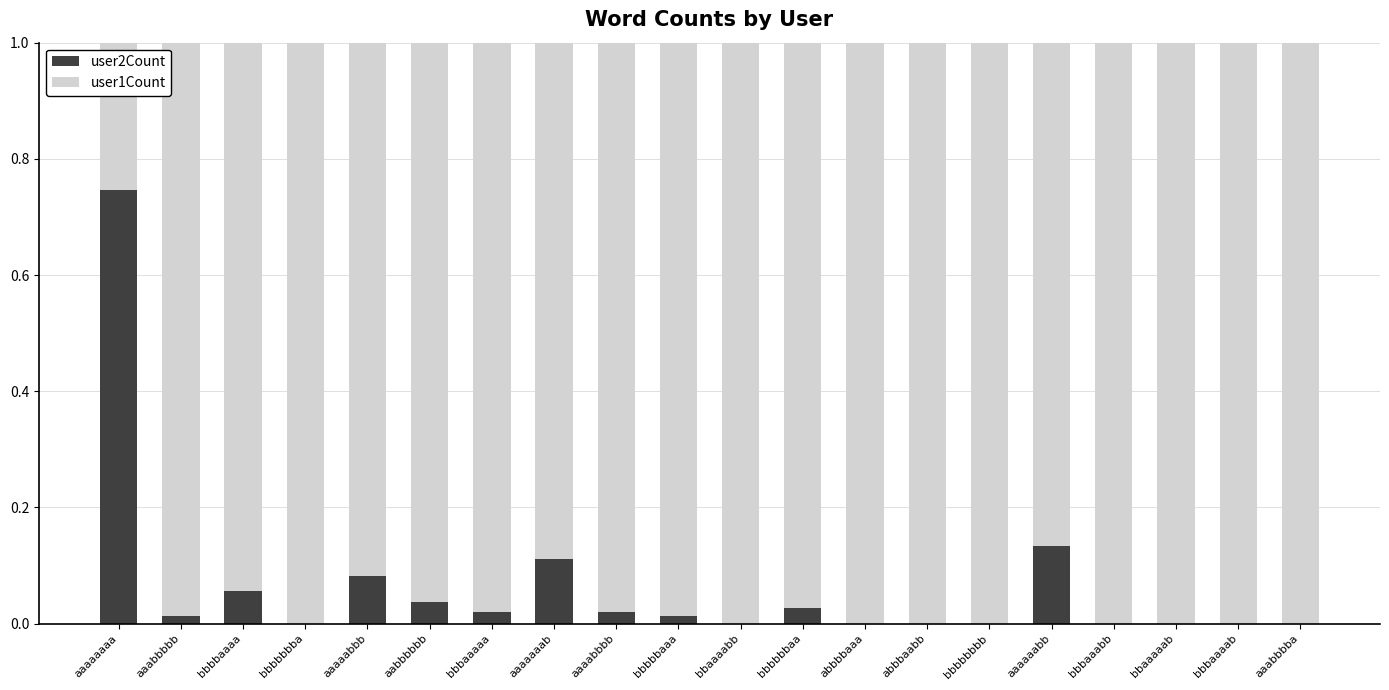

At which label does user2Count reach its peak?

aaaaaaaa